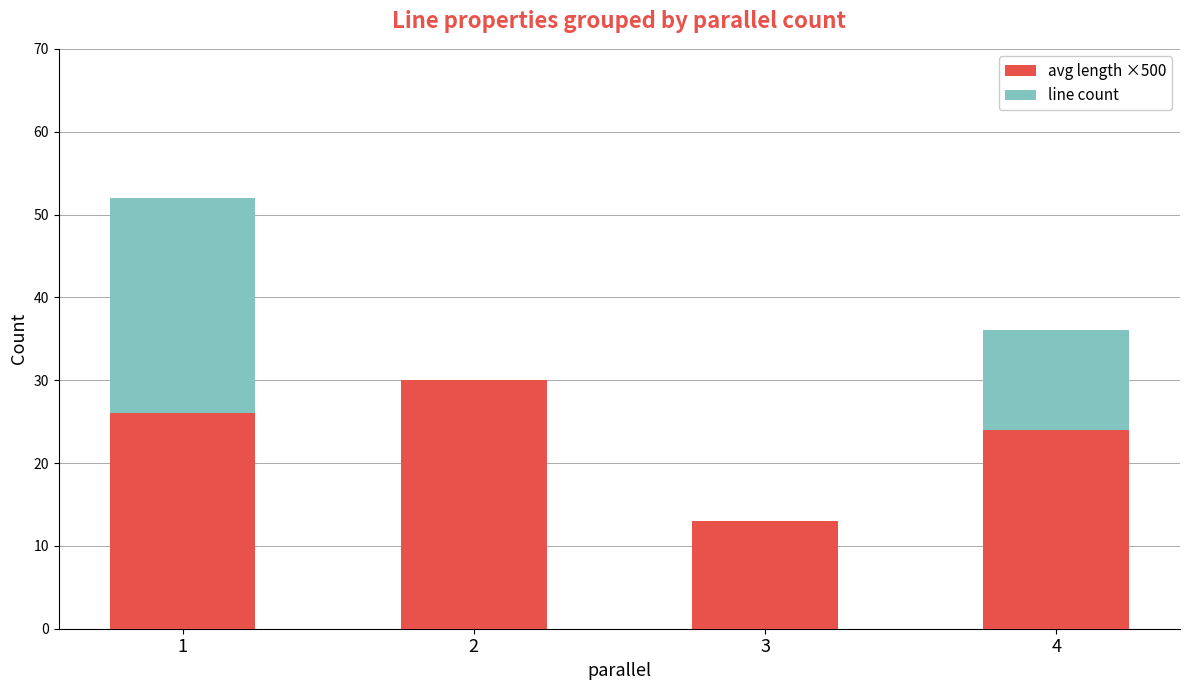

Reading left to right, what are the values for avg length ×500?

1=26	2=30	3=13	4=24